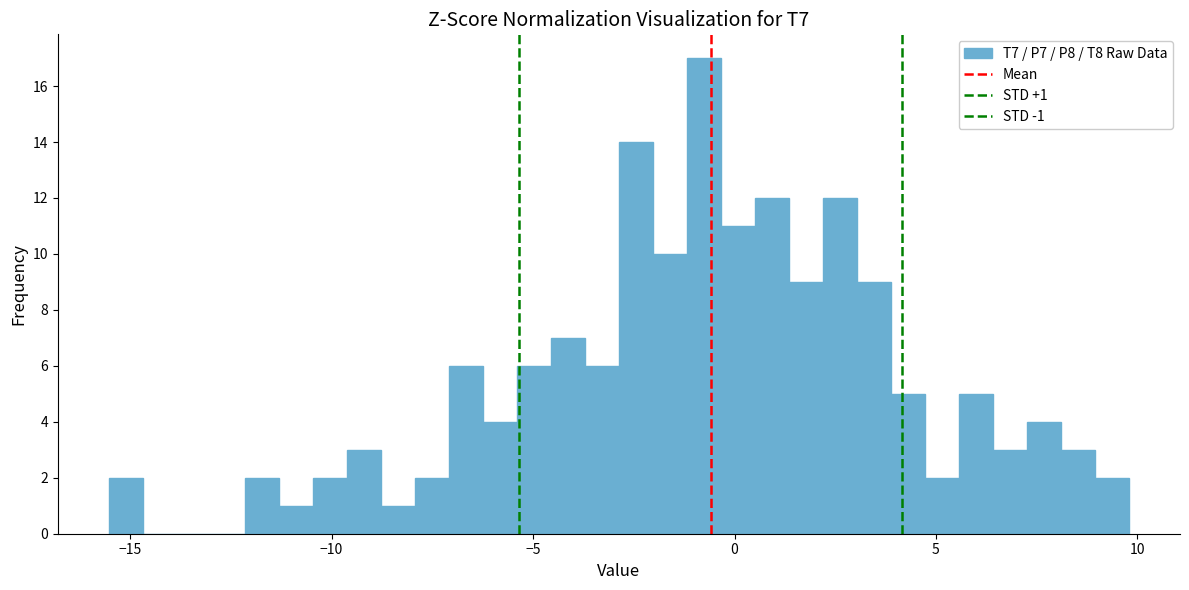

Read against the x-axis, roughly where is the centre of the tallest bar?

-1.0